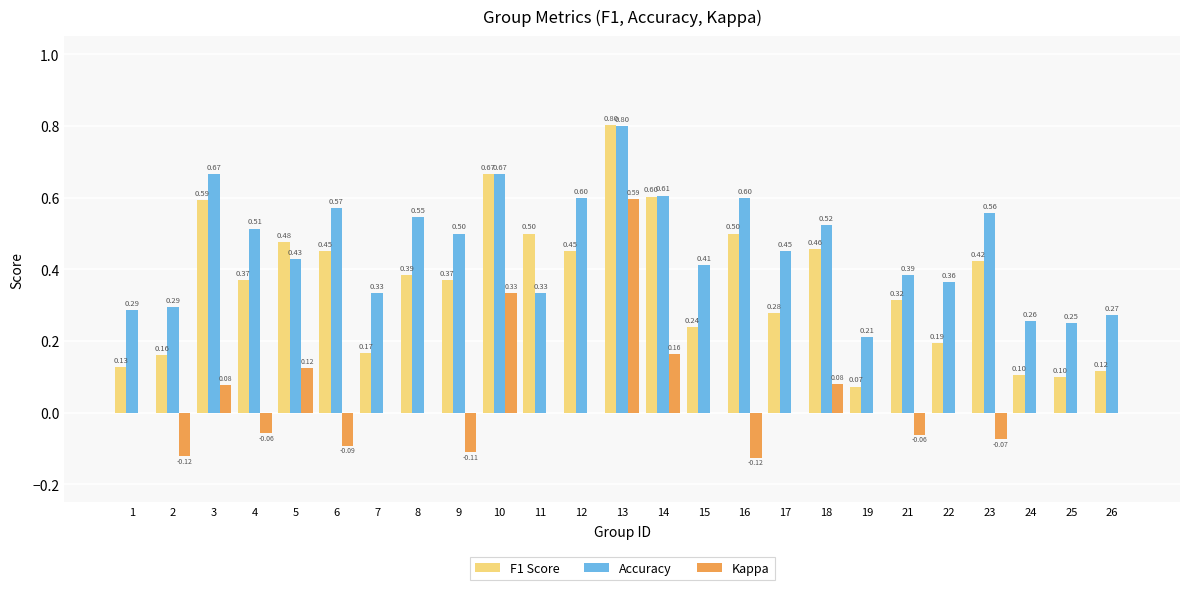

Between 15 and 16, which series saw the biggest shift?

F1 Score